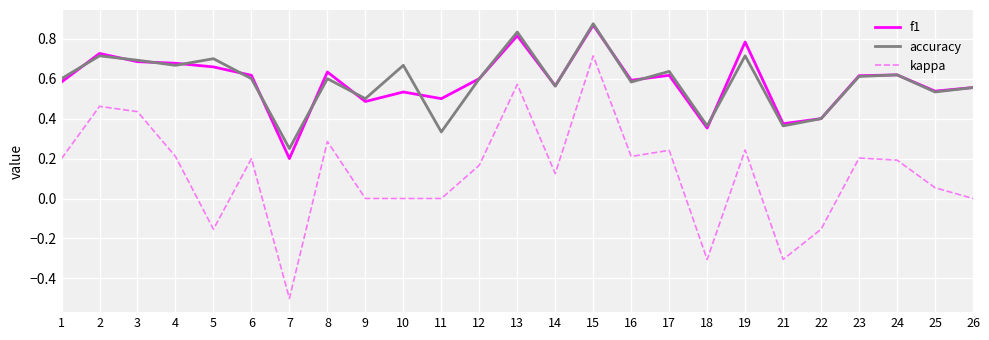

What is the smallest value displayed?

-0.5